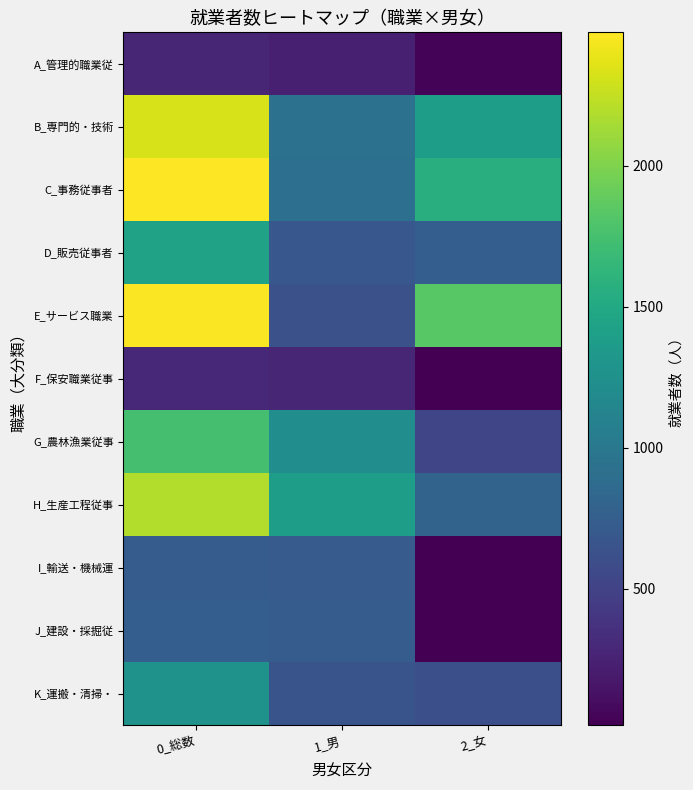

Count the number of data series in this chart.

11